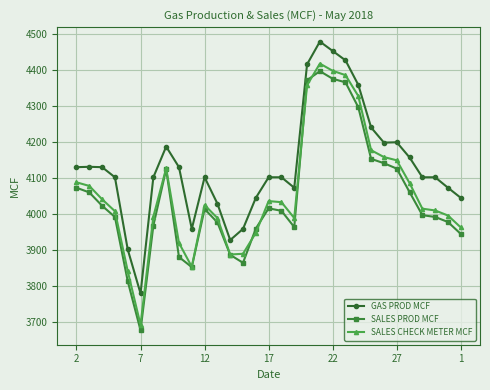

Does the chart display data point markers on the line(s)?

Yes